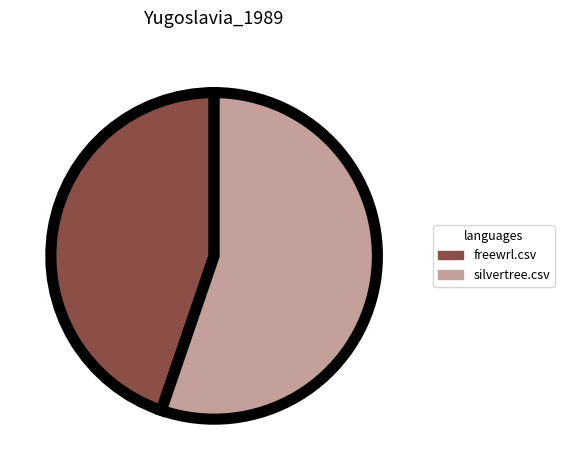

Is there any slice that represents more than half of the pie?

Yes